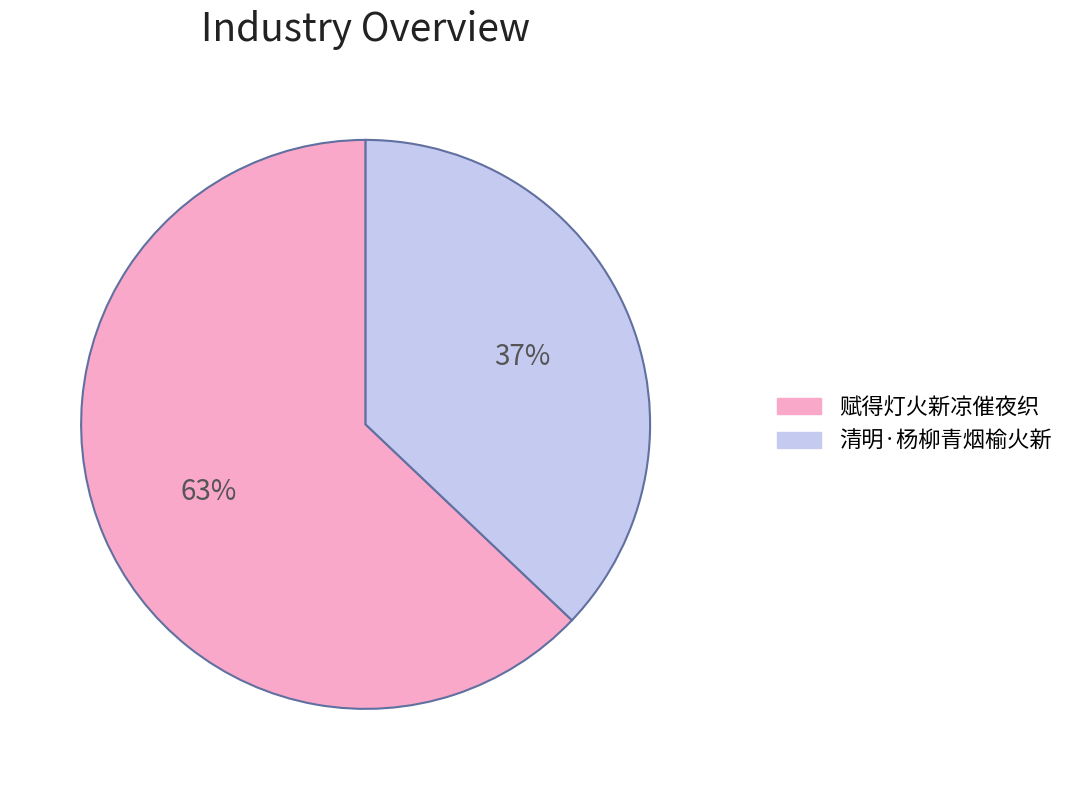

Which category accounts for the majority?

赋得灯火新凉催夜织